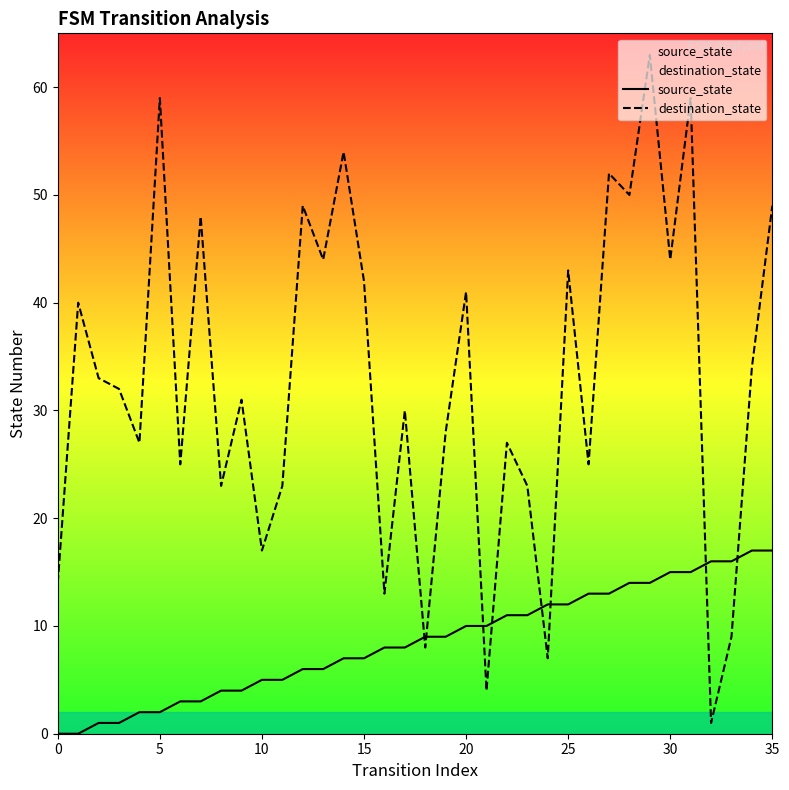

Which series contains the lowest Y value?

source_state